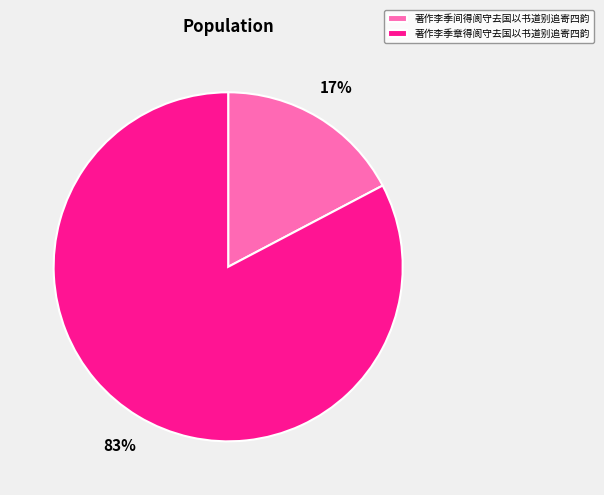

Which slice represents more than half of the pie?

著作李季章得阆守去国以书道别追寄四韵